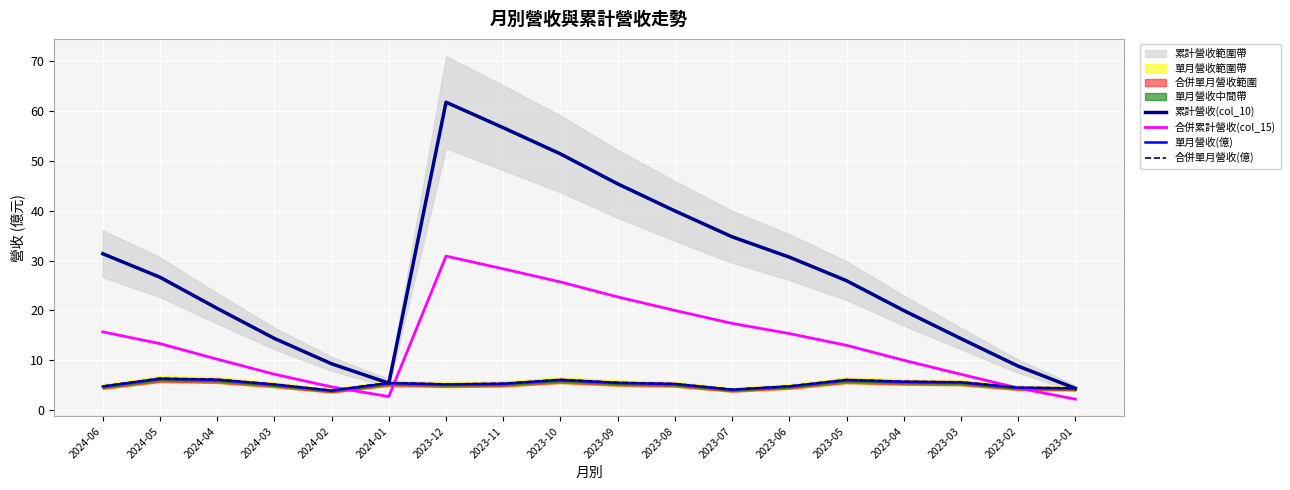

True or false: 合併單月營收(億) and 單月營收(億) intersect in this chart.

False